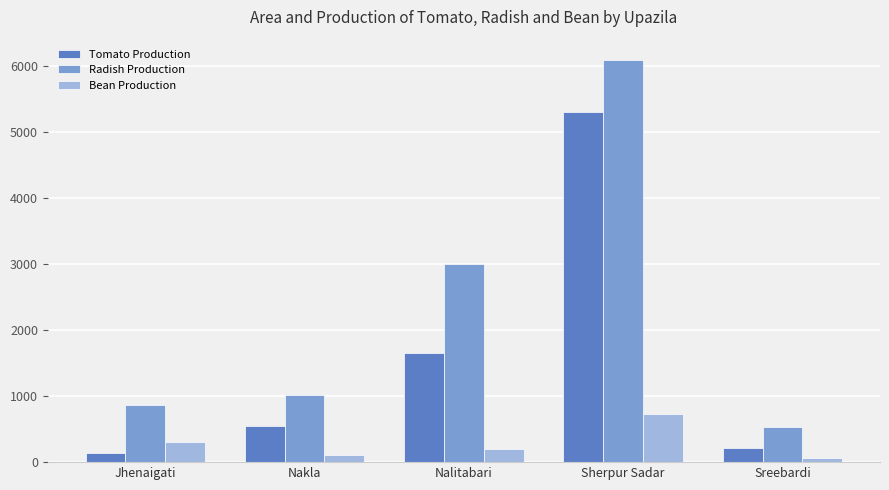

Where is Tomato Production nearest to the value 2717?

Nalitabari